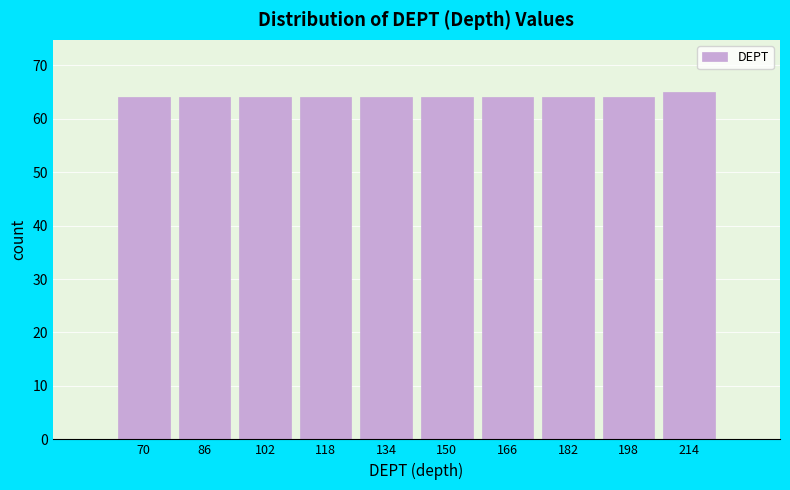

Reading right to left, what are all the values shown in this chart?

214=65	198=64	182=64	166=64	150=64	134=64	118=64	102=64	86=64	70=64